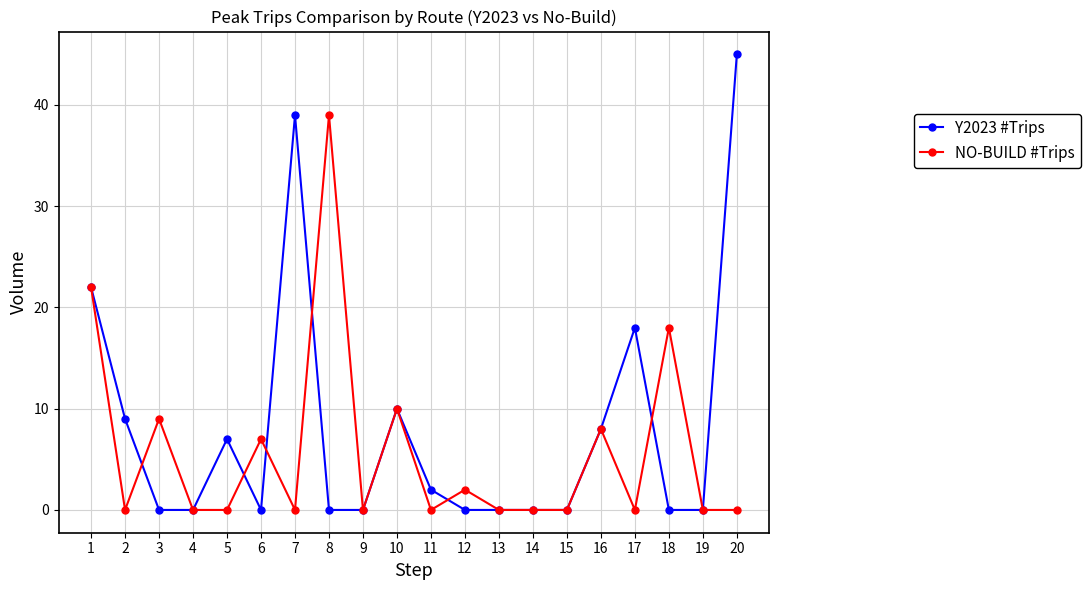

Is the value of NO-BUILD #Trips at 3 greater than the value of Y2023 #Trips at 16?

Yes